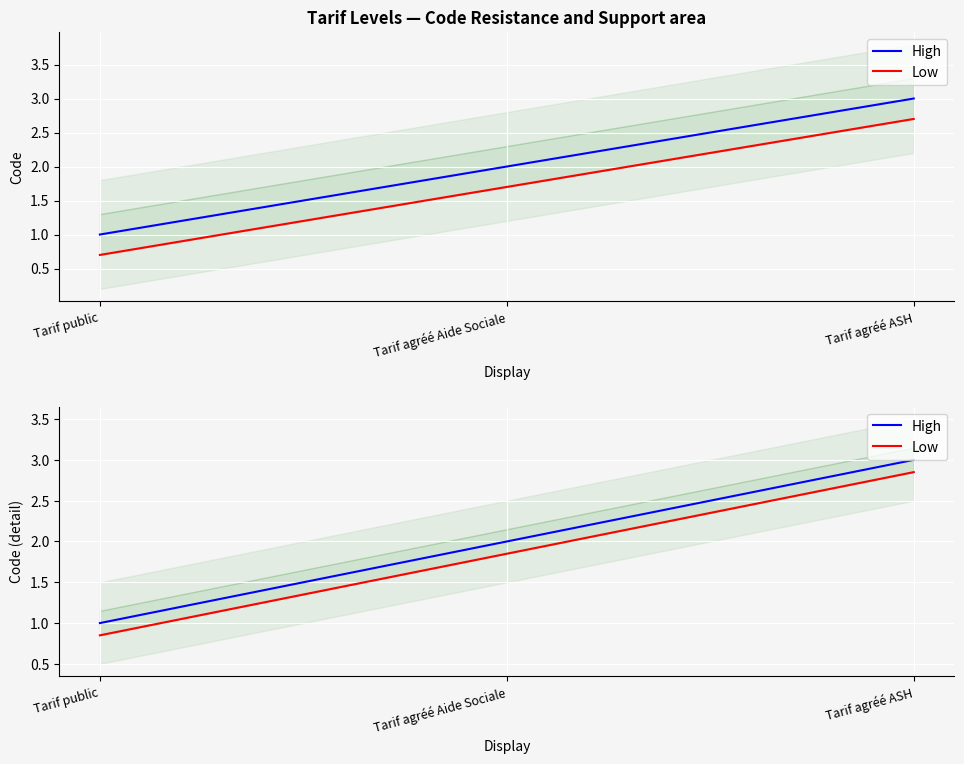

What is the sum of all Low values?

5.5